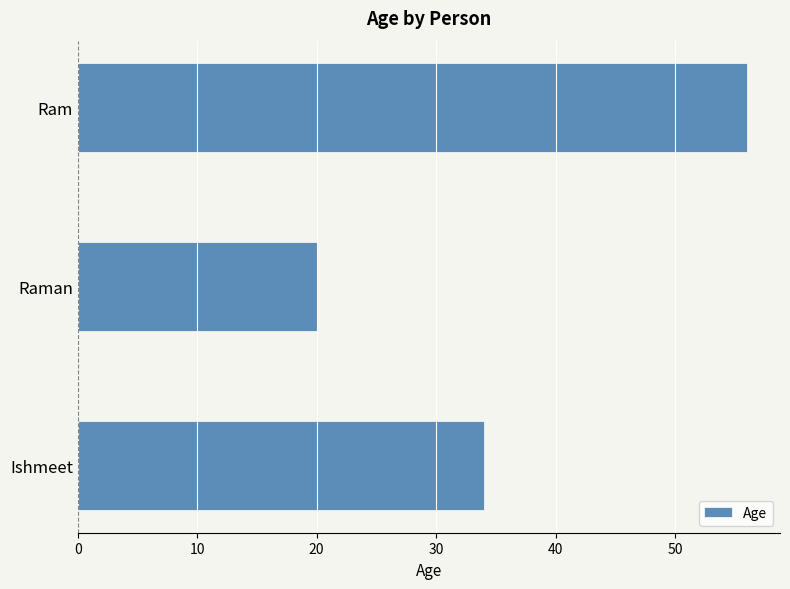

Which has a higher value, Ishmeet or Ram?

Ram